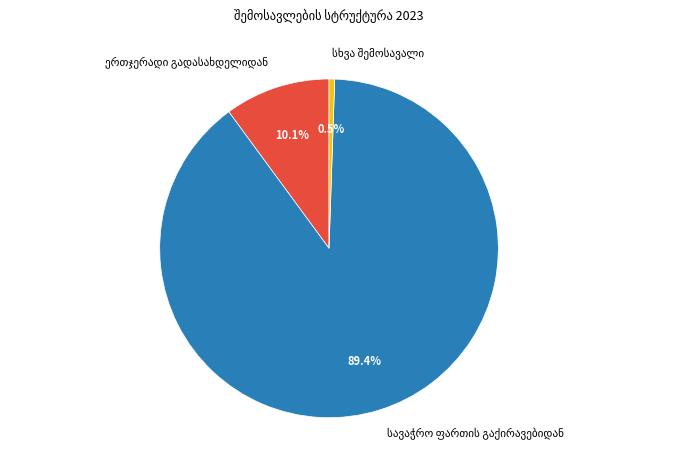

Count the number of slices in the pie.

3